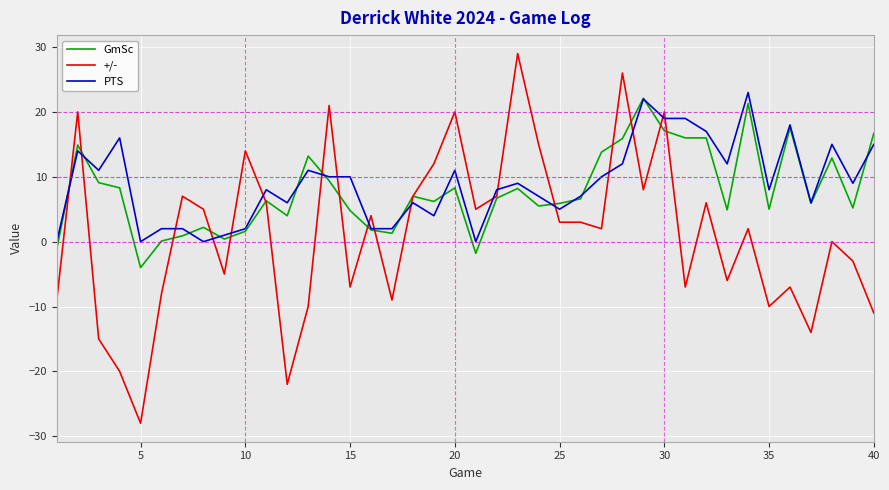

What is the minimum value shown in the chart?

-28.0